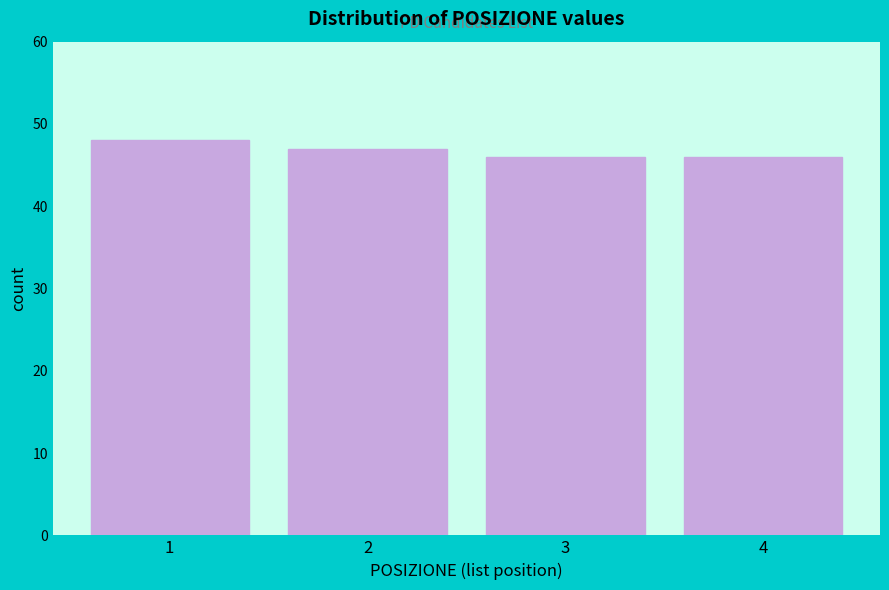

Reading left to right, list all the values displayed in this chart.

1=48	2=47	3=46	4=46